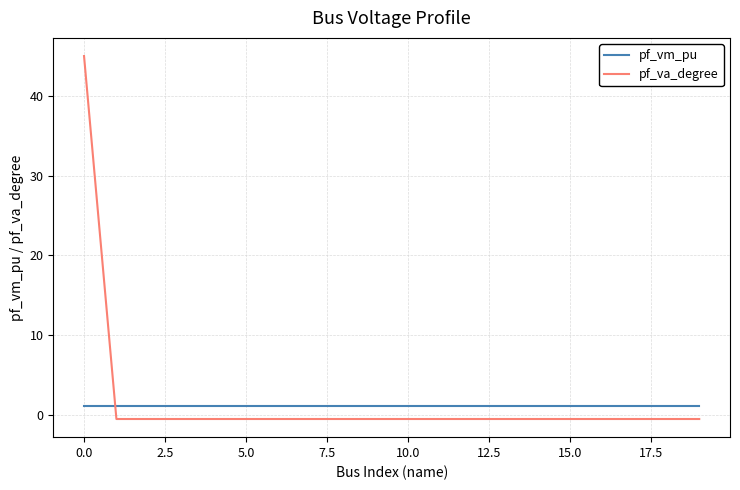

Which series has the largest range (max minus min)?

pf_va_degree